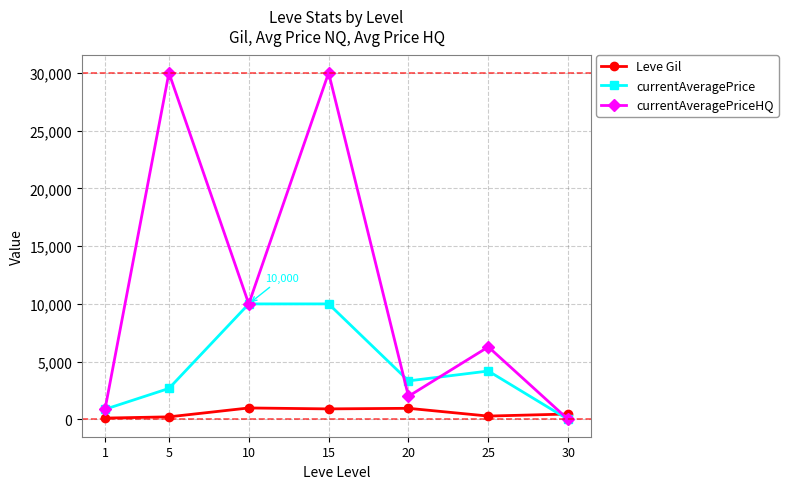

The currentAveragePriceHQ series shows 30009.0 at 5. True or false?

True